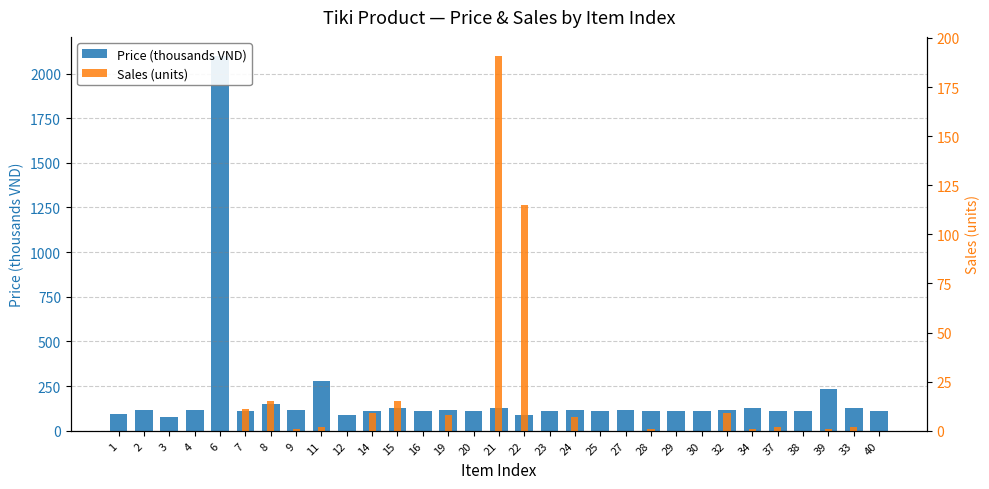

Rank the series by their maximum value, from highest to lowest.

Price (thousands VND), Sales (units)